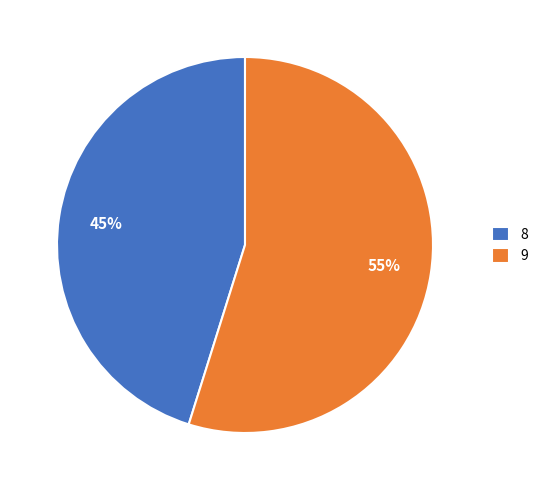

What is the majority slice?

9